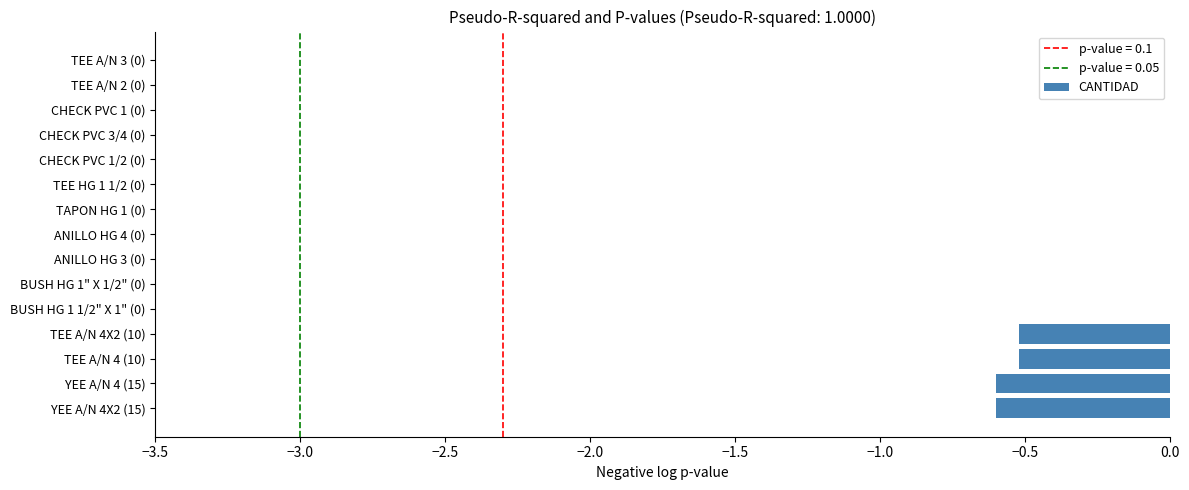

How many distinct data groups are displayed?

1